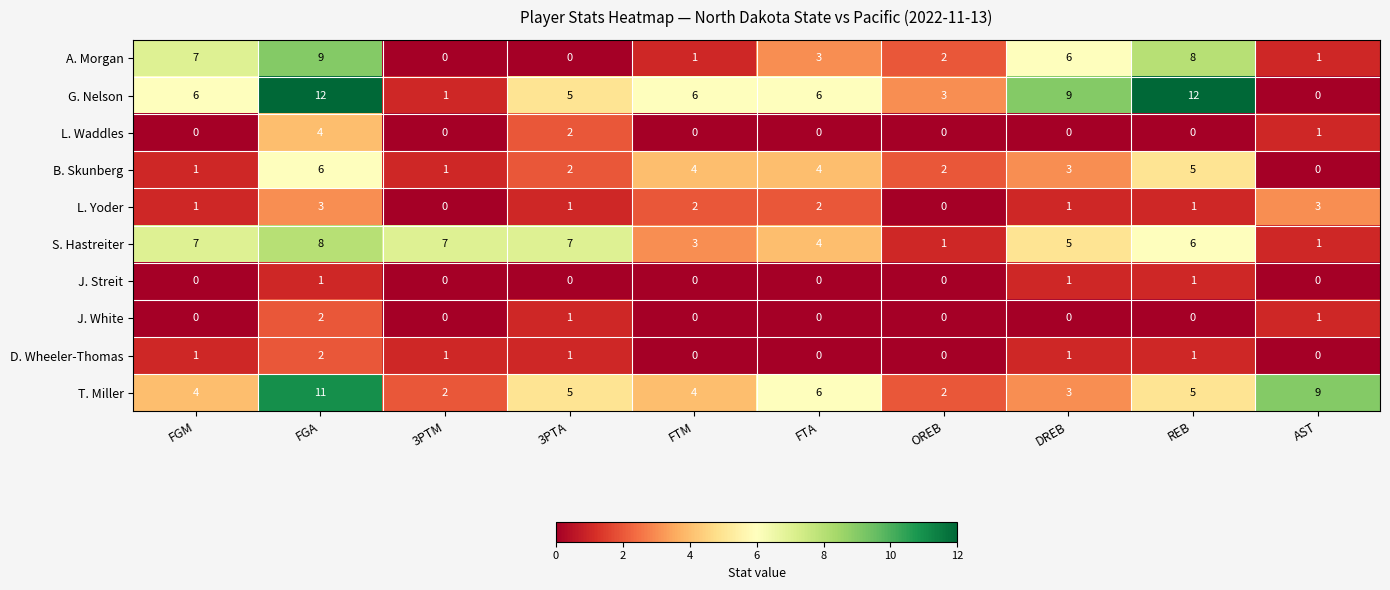

At how many categories does at least one series exceed 2?

10